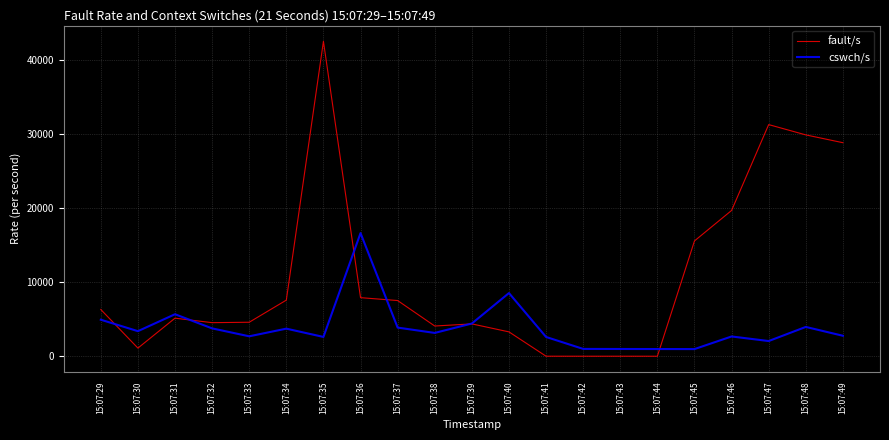

Which series has the largest total across all categories?

fault/s